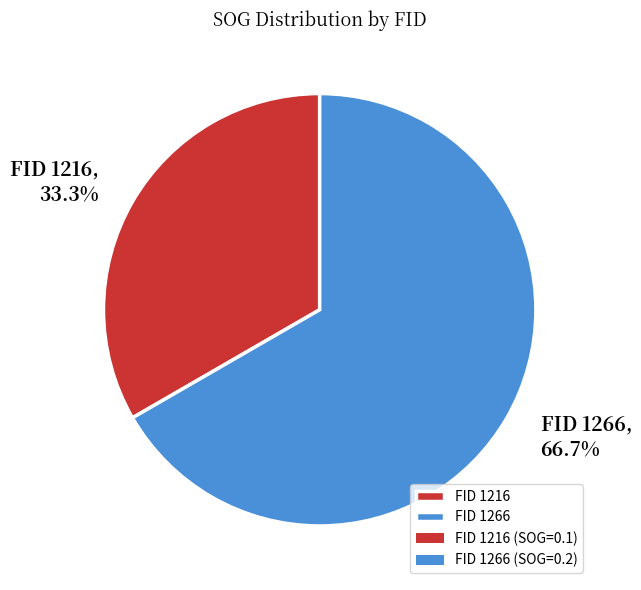

Between FID 1266 and FID 1216, which is larger?

FID 1266